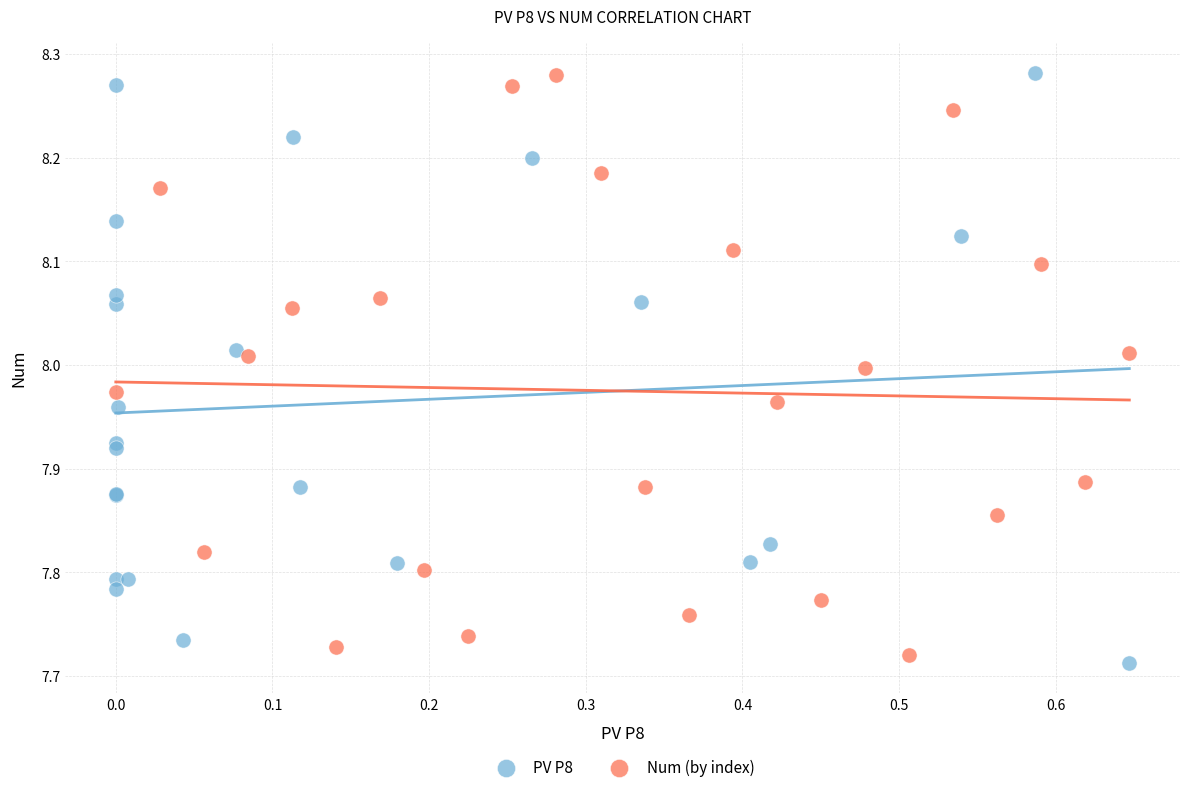

What are all the series names shown in the legend?

PV P8, Num (by index)